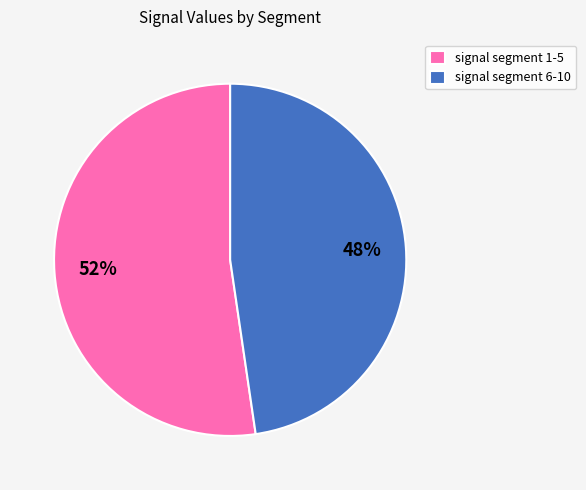

Do signal segment 6-10 and signal segment 1-5 together represent more than half of the pie?

Yes